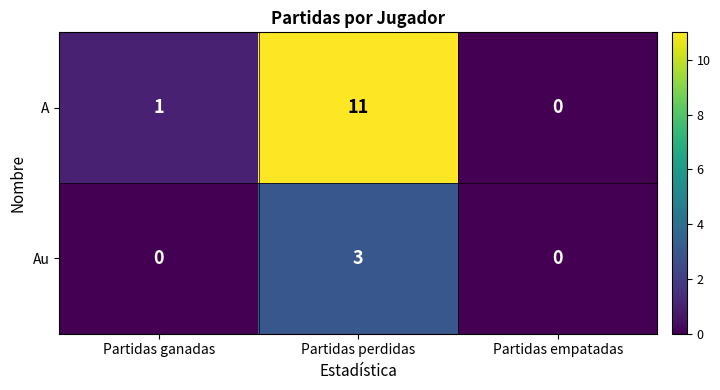

True or false: A has a value of 11 at Partidas perdidas.

True